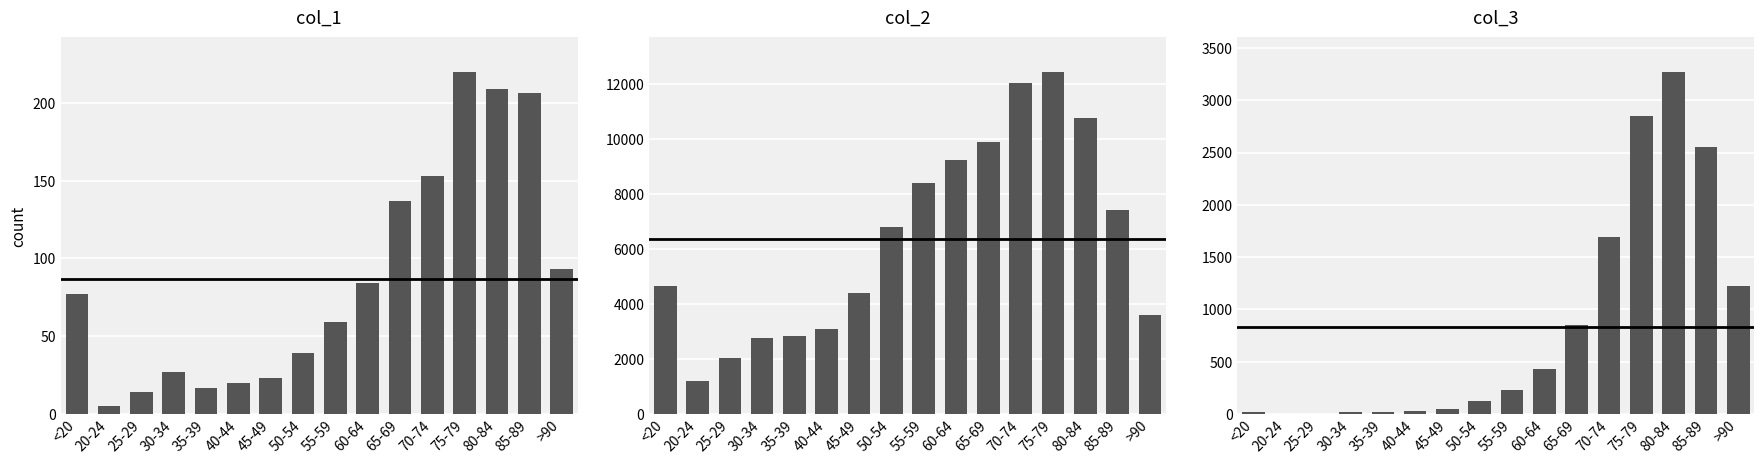

Reading left to right, what are all the values shown in this chart?

col_1: 77	5	14	27	17	20	23	39	59	84	137	153	220	209	206	93
col_2: 4641	1191	2038	2765	2814	3078	4396	6803	8400	9236	9883	12018	12434	10764	7417	3604
col_3: 18	4	3	17	18	24	47	126	227	426	850	1690	2848	3273	2548	1224